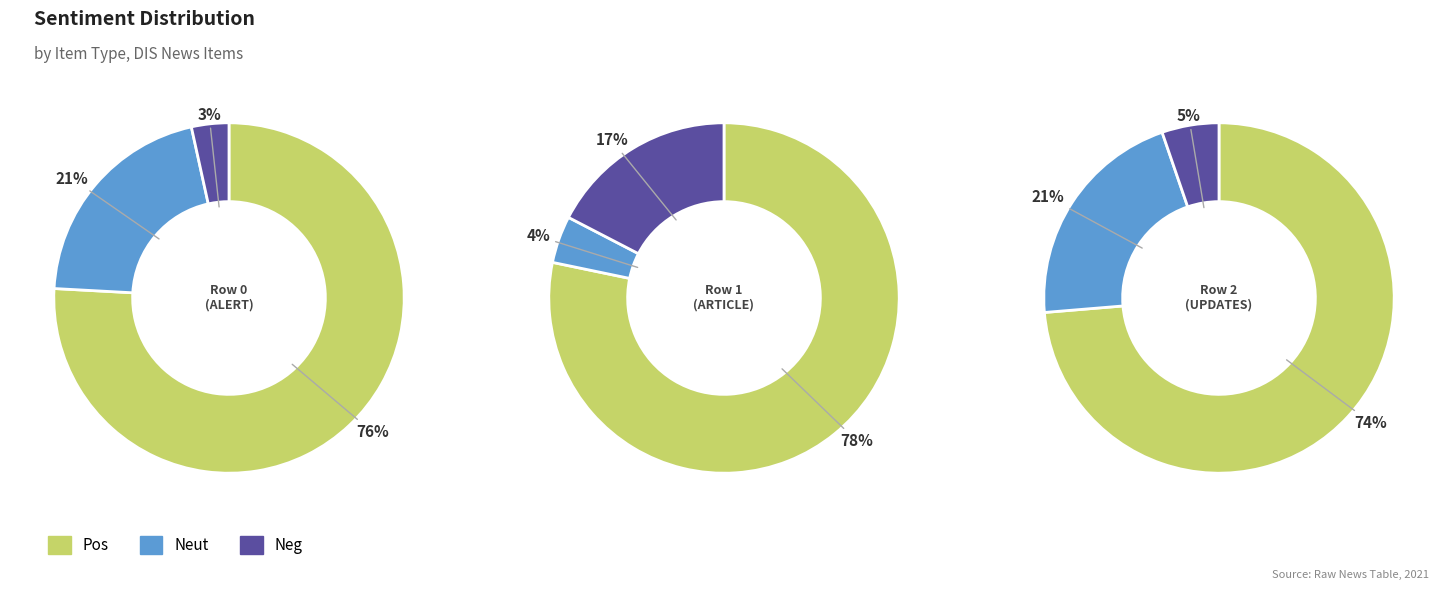

What percentage is NOT represented by Row 0 (ALERT)?

63.0%